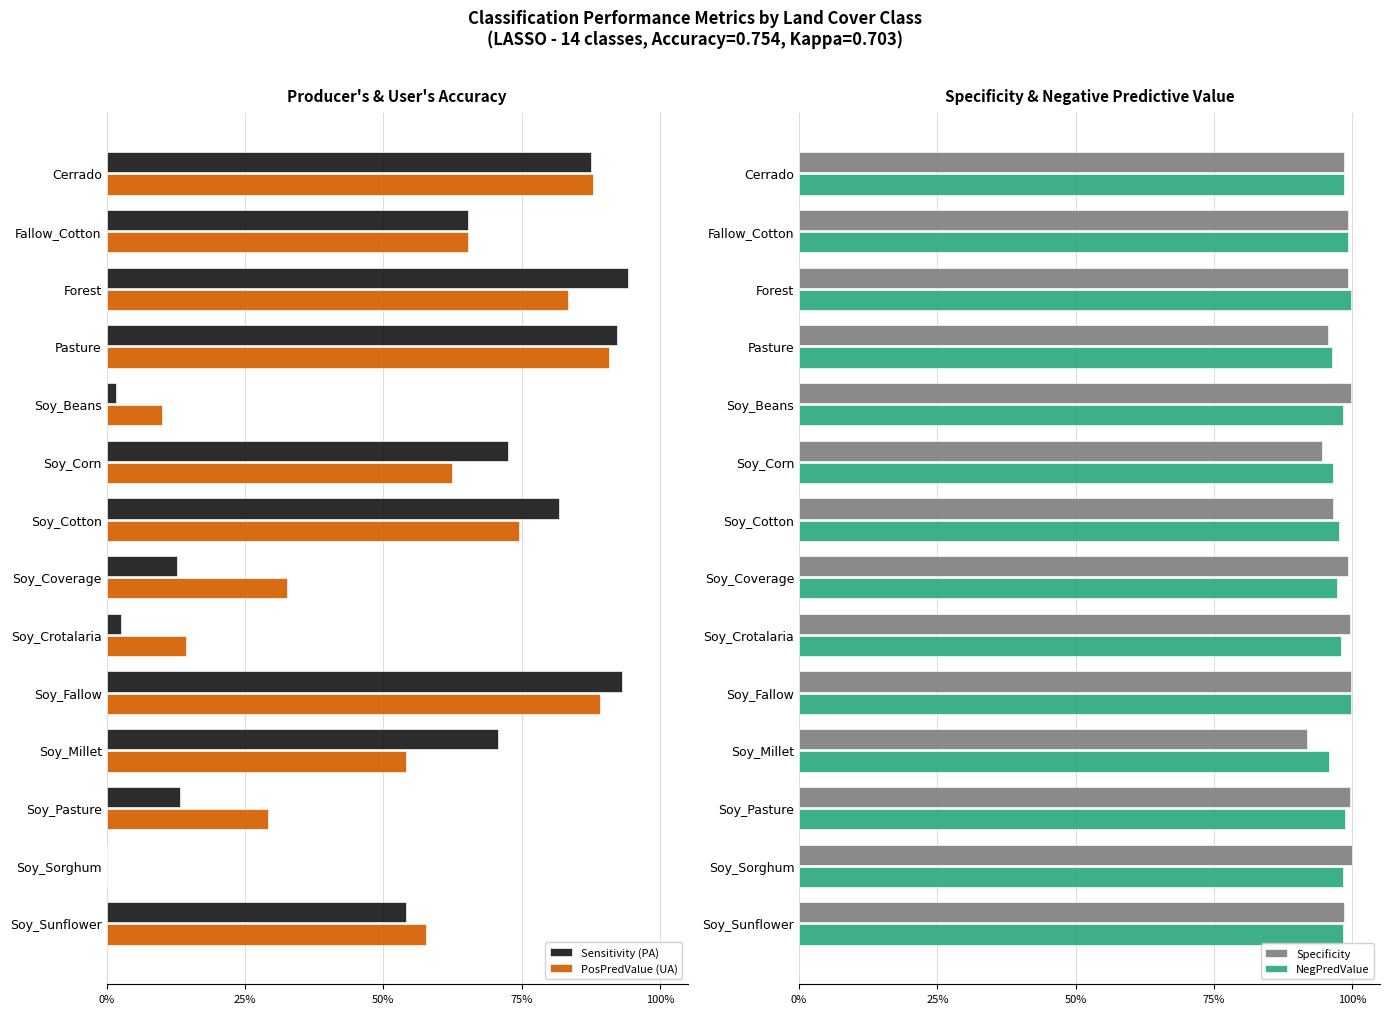

What is the average value of the PosPredValue (UA) series?

0.5